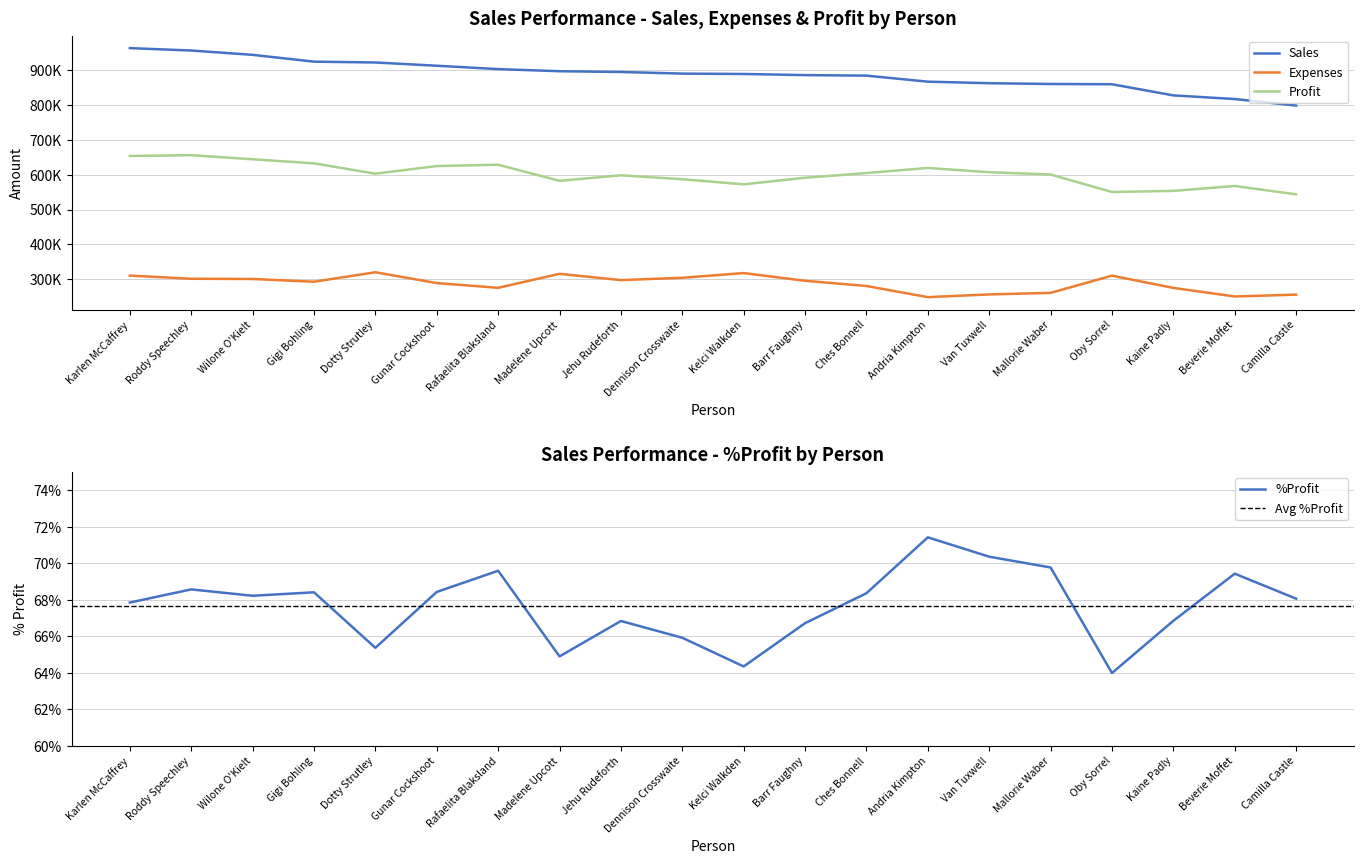

Rank the categories by Profit value from highest to lowest.

Roddy Speechley, Karlen McCaffrey, Wilone O'Kielt, Gigi Bohling, Rafaelita Blaksland, Gunar Cockshoot, Andria Kimpton, Van Tuxwell, Ches Bonnell, Dotty Strutley, Mallorie Waber, Jehu Rudeforth, Barr Faughny, Dennison Crosswaite, Madelene Upcott, Kelci Walkden, Beverie Moffet, Kaine Padly, Oby Sorrel, Camilla Castle